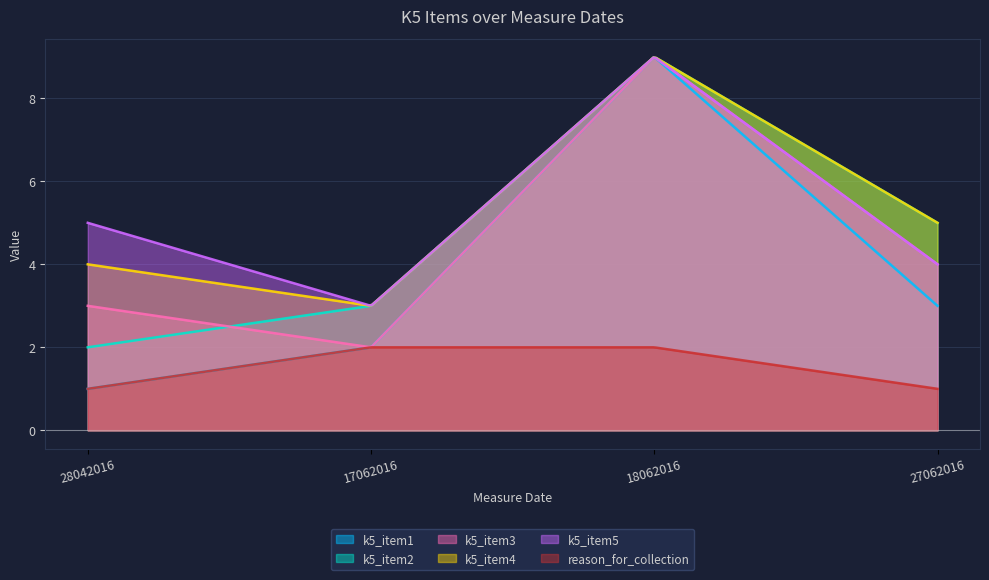

What is the spread (max minus min) of values at 17062016?

1